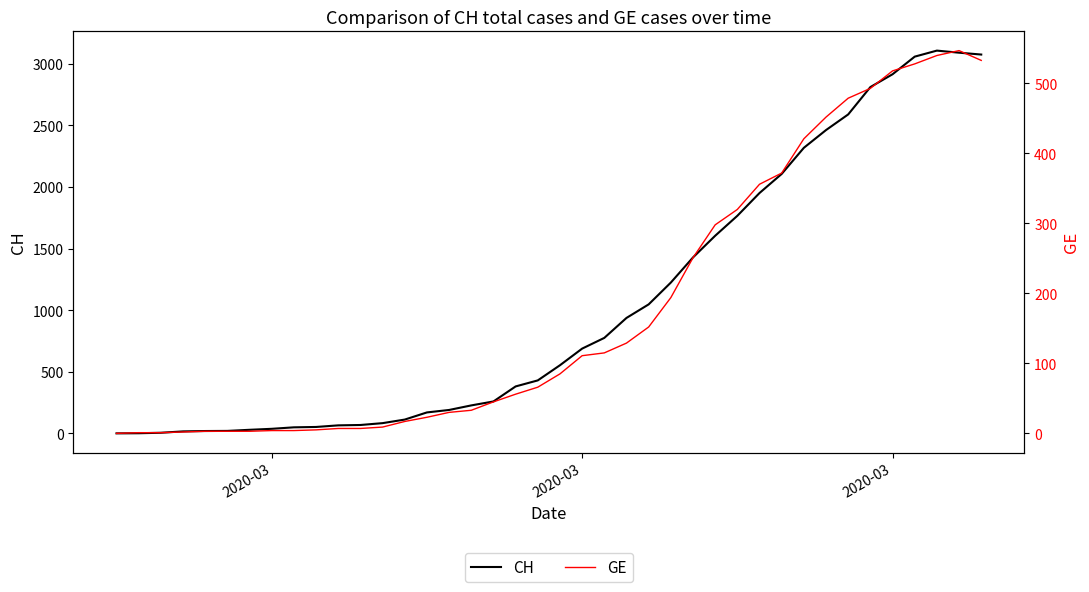

What is the value of the GE point at the 8th from the left?

4